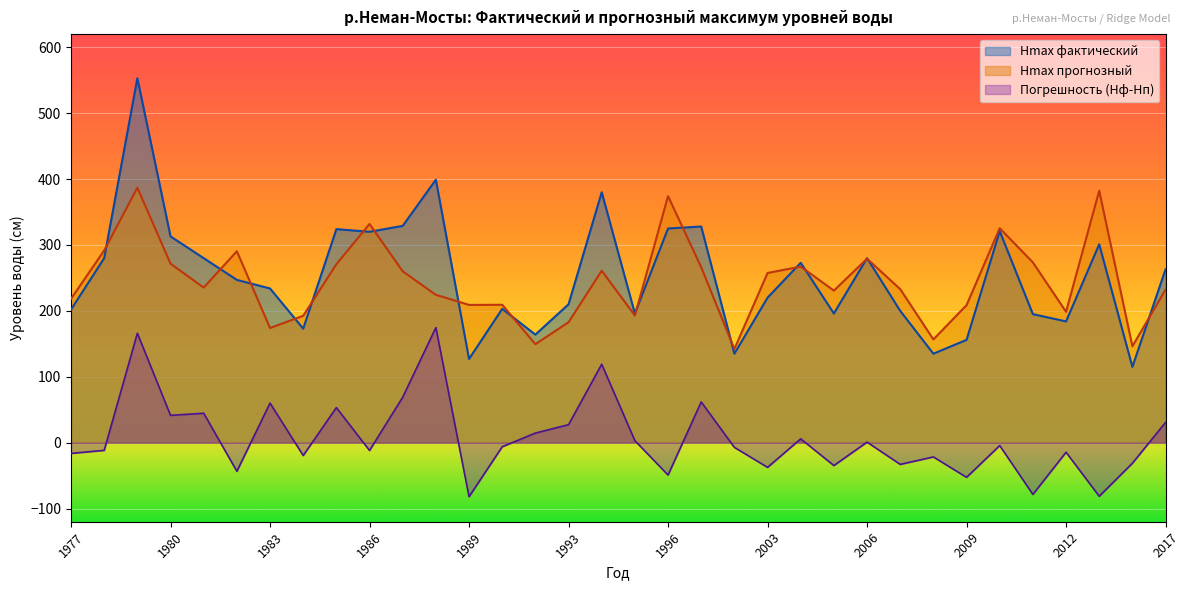

What is the difference between the second highest and minimum values in the Hmax фактический series?

284.0